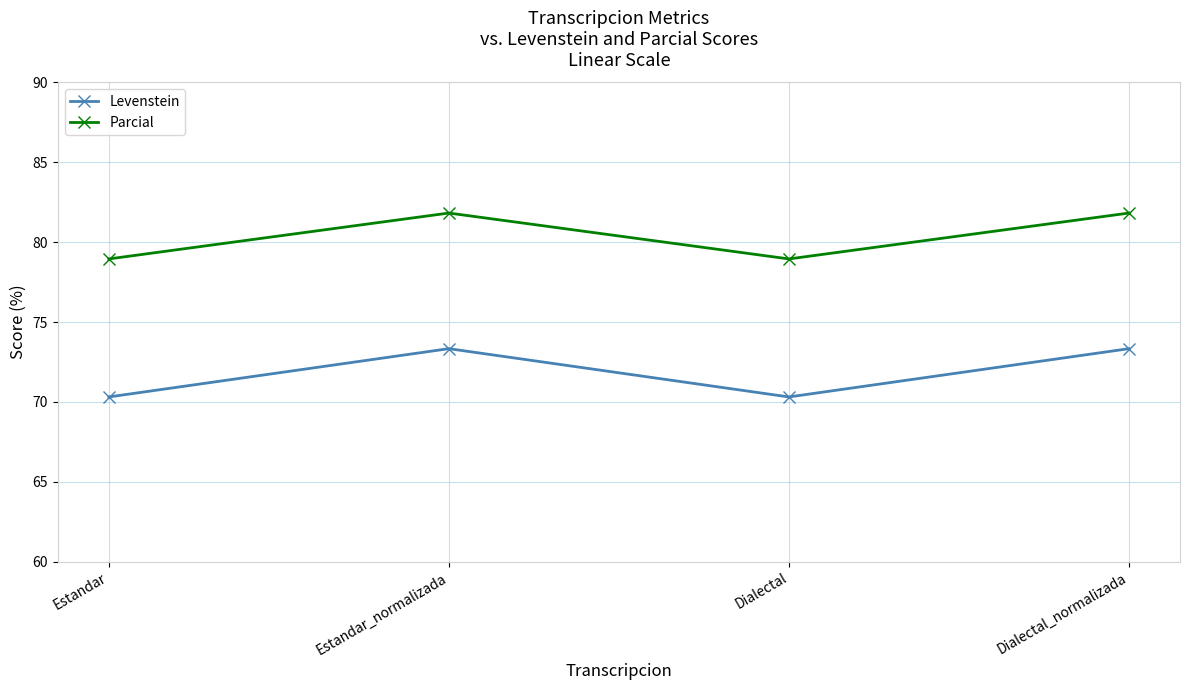

Is the value of Parcial at Estandar greater than the value of Levenstein at Dialectal_normalizada?

Yes